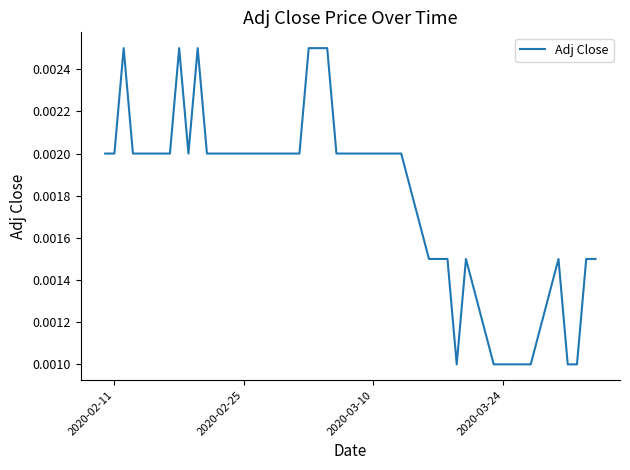

Does the chart display data point markers on the line(s)?

No